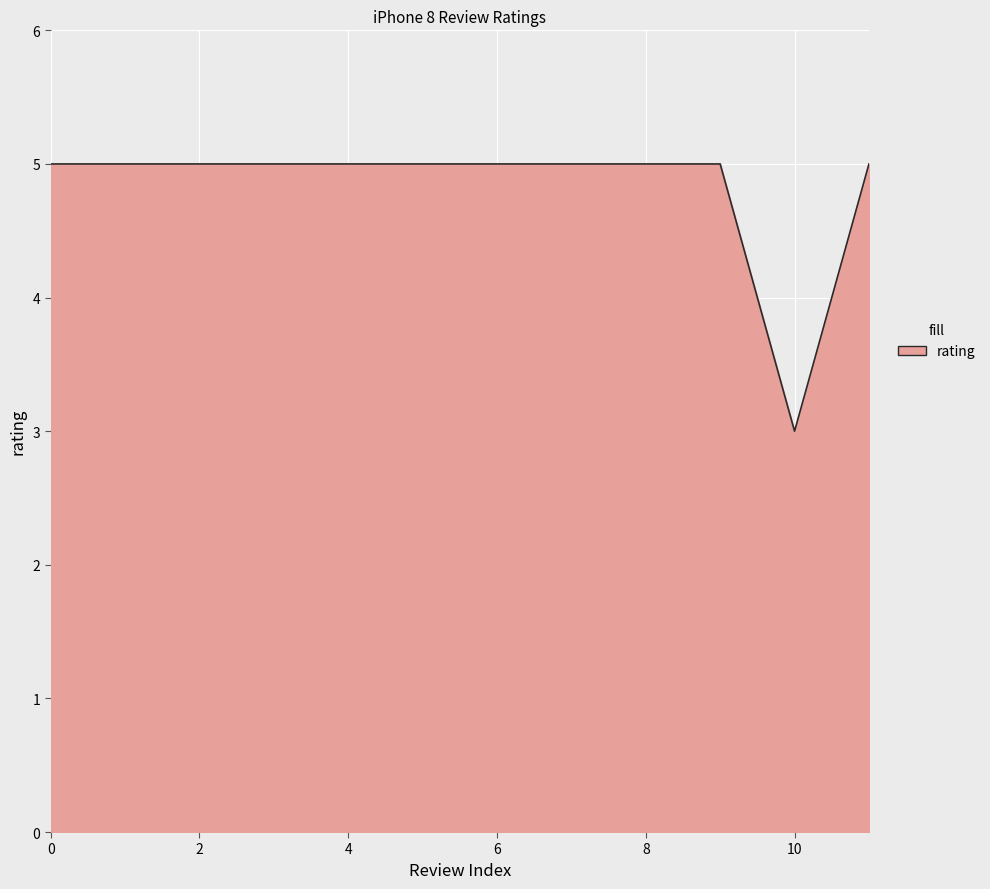

Reading right to left, list all the values displayed in this chart.

5	3	5	5	5	5	5	5	5	5	5	5